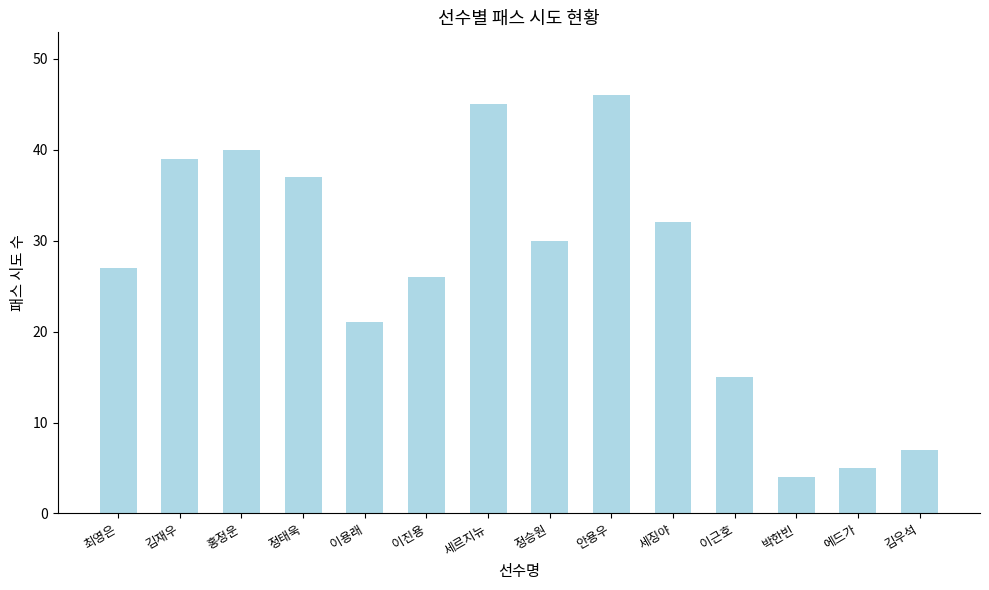

What is the ratio of the value at 이근호 to the value at 김우석?

2.1